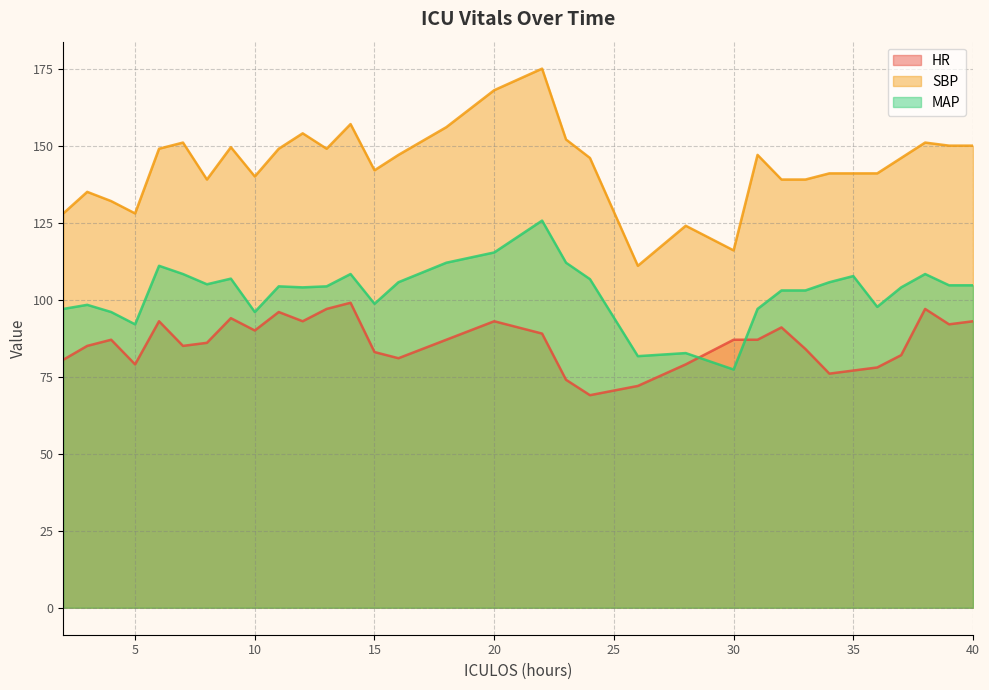

Which label corresponds to the smallest value in the chart?

24